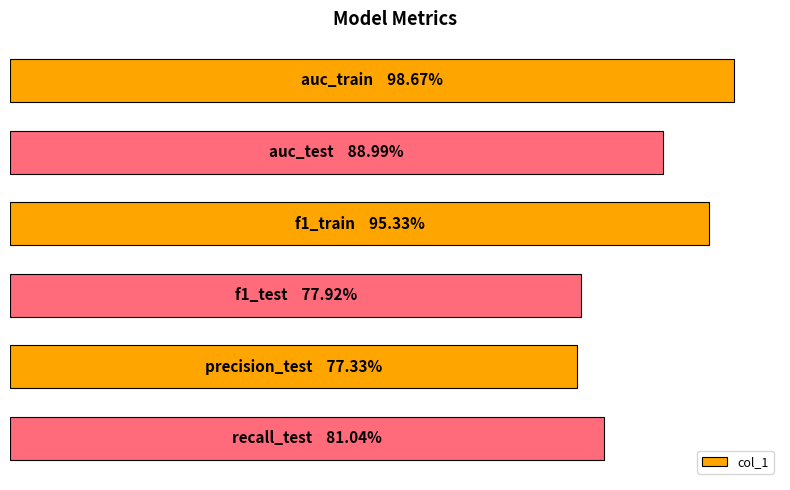

Does the chart contain any negative values?

No